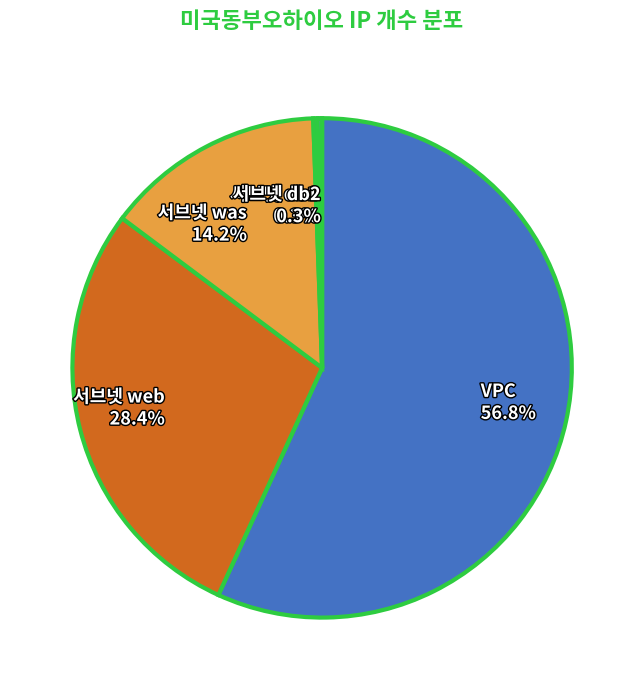

To the nearest percent, what is the average slice percentage?

20%